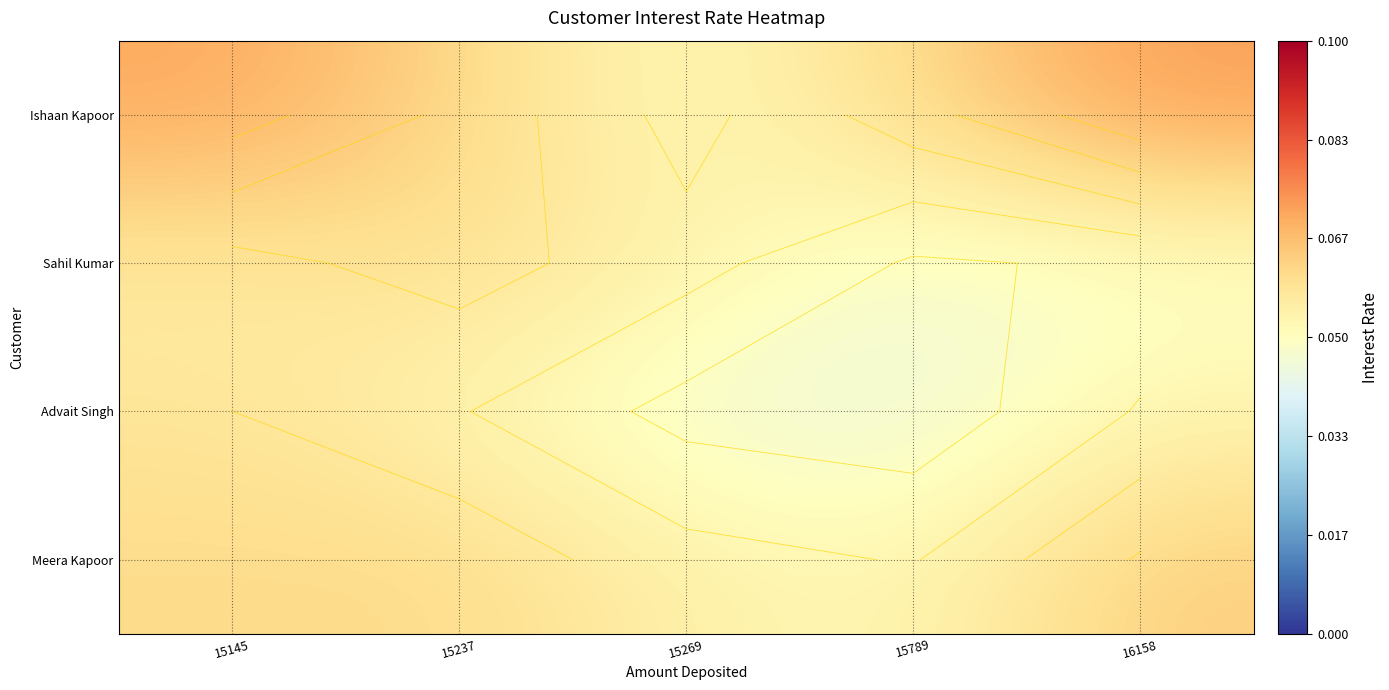

Which series has the largest total across all categories?

Ishaan Kapoor